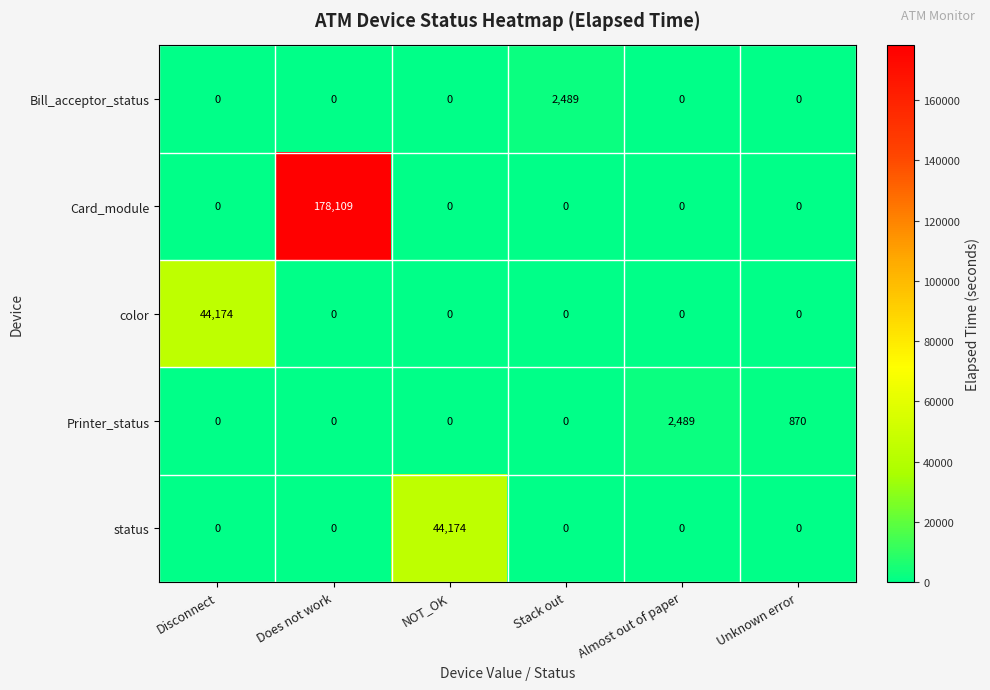

Reading right to left, list all the values displayed in this chart.

Bill_acceptor_status: 0	0	2489	0	0	0
Card_module: 0	0	0	0	178109	0
color: 0	0	0	0	0	44174
Printer_status: 870	2489	0	0	0	0
status: 0	0	0	44174	0	0